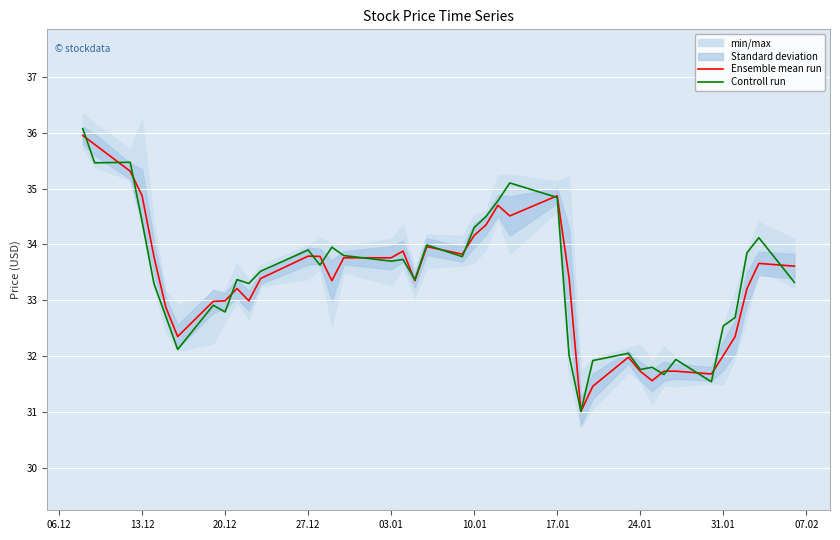

Which series has the largest range (max minus min)?

Controll run